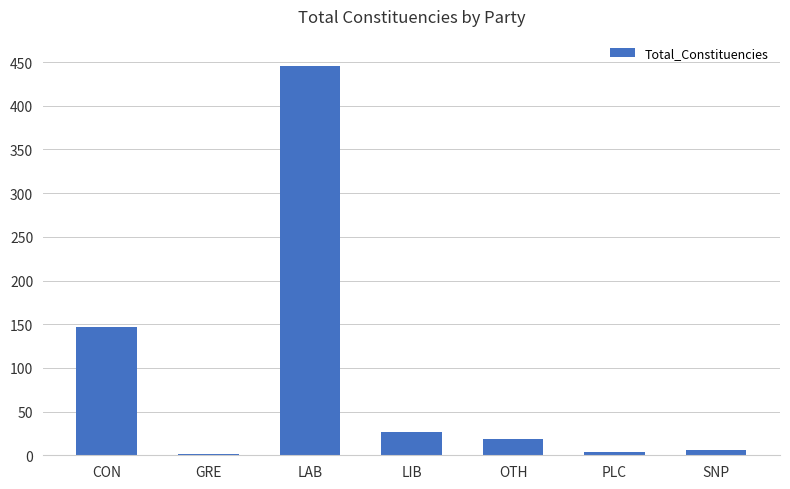

Reading left to right, transcribe all the data shown in this chart.

147	1	446	27	19	4	6